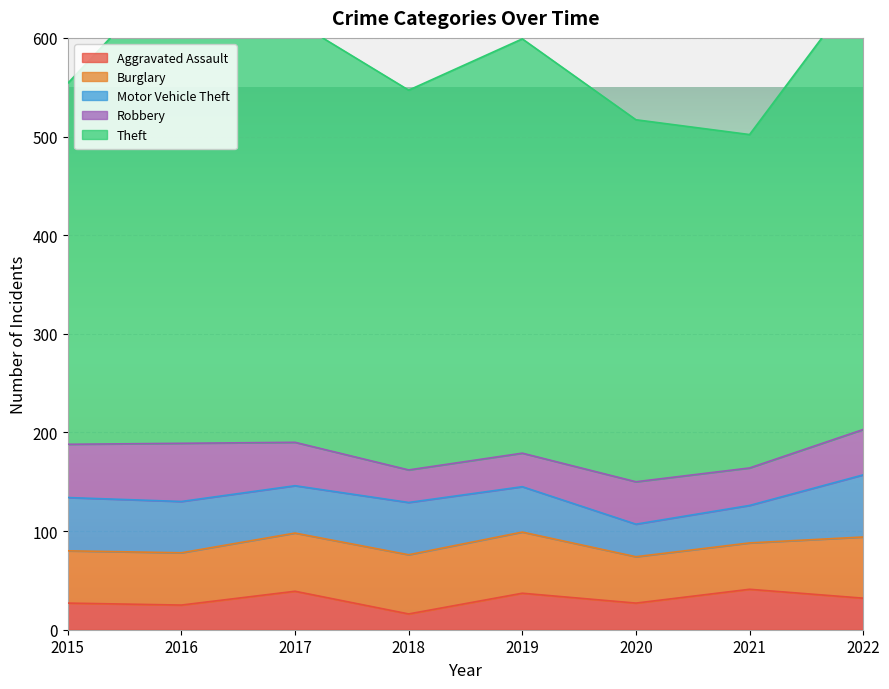

Reading right to left, extract all data points from this chart.

Aggravated Assault: 2022=32	2021=41	2020=27	2019=37	2018=16	2017=39	2016=25	2015=27
Burglary: 2022=62	2021=47	2020=47	2019=62	2018=60	2017=59	2016=53	2015=53
Motor Vehicle Theft: 2022=63	2021=38	2020=33	2019=46	2018=53	2017=48	2016=52	2015=54
Robbery: 2022=46	2021=38	2020=43	2019=34	2018=33	2017=44	2016=59	2015=54
Theft: 2022=453	2021=338	2020=367	2019=420	2018=385	2017=427	2016=488	2015=366